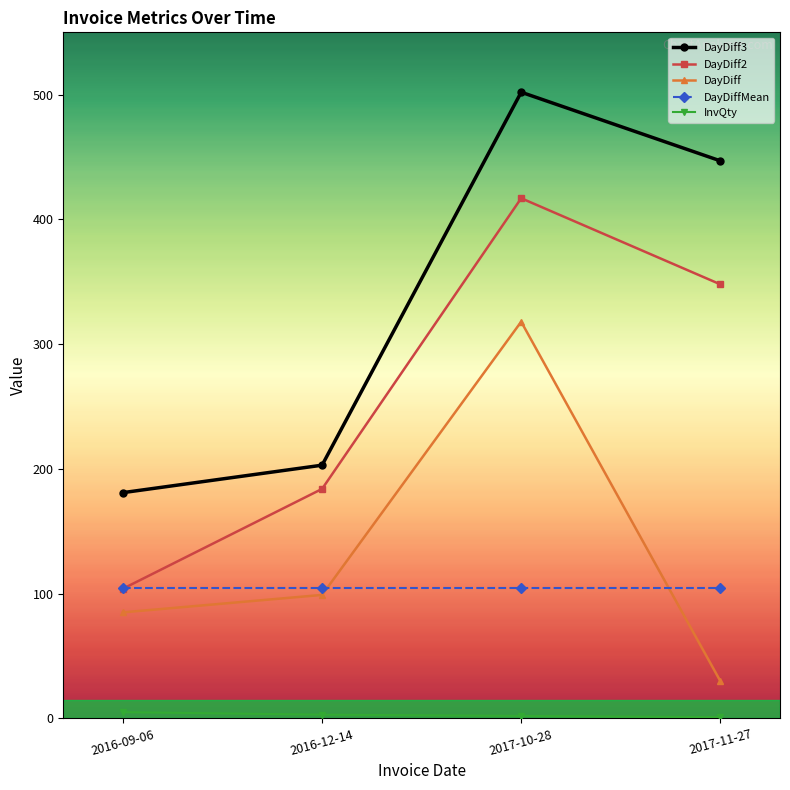

How many data points in DayDiff2 are less than 348?

2